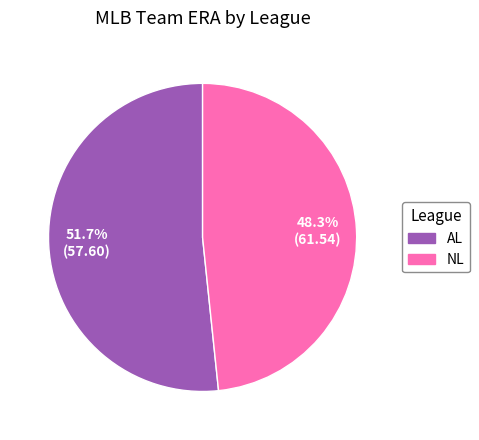

Which has a higher value, AL or NL?

AL